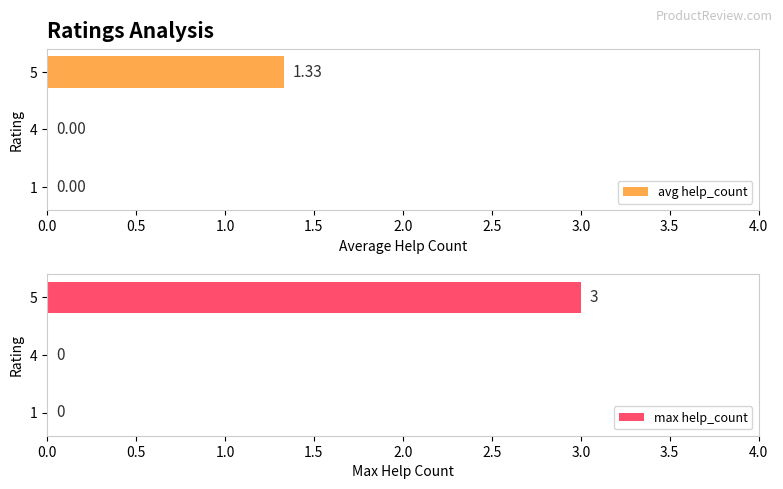

At which label does max help_count reach its peak?

5